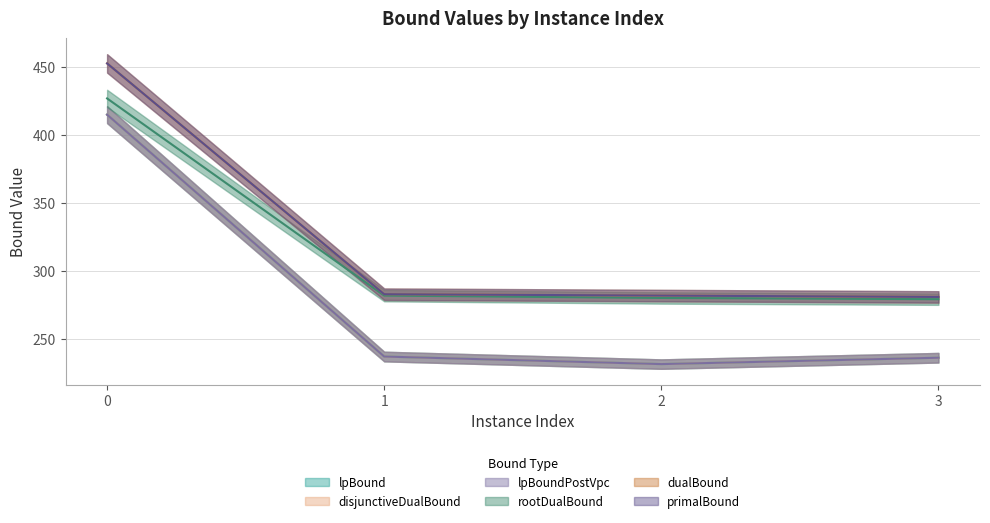

What is the approximate value of primalBound at 3?

281.0